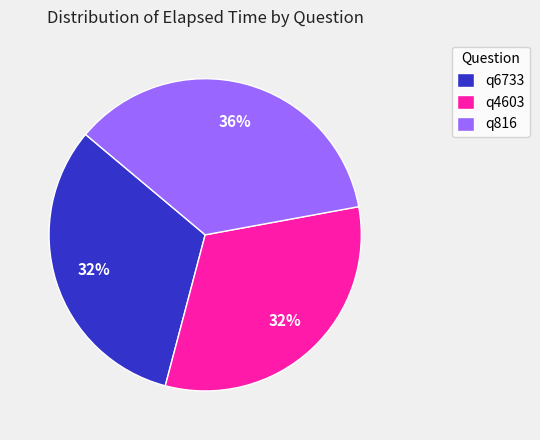

What is the ratio of the value at q816 to the value at q6733?

1.1